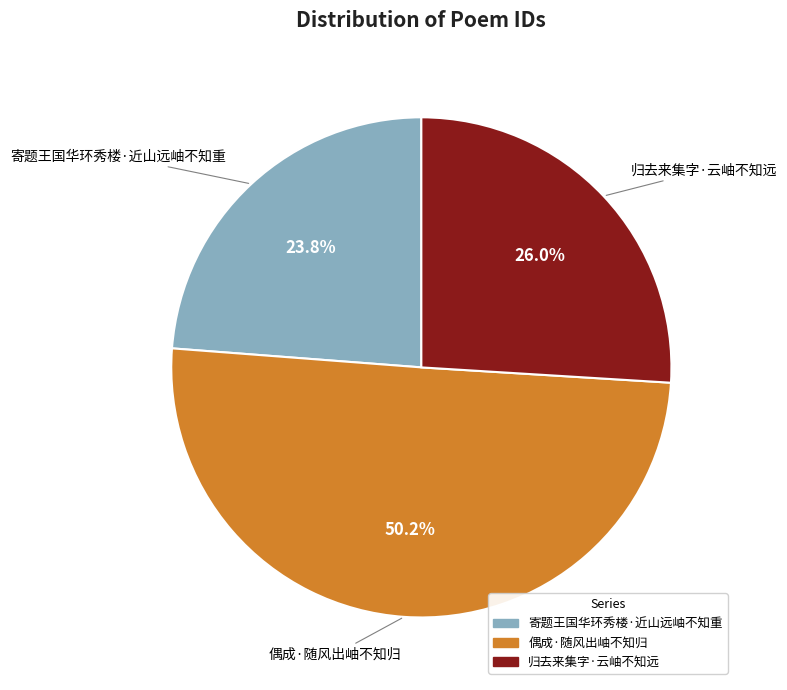

True or false: 偶成·随风出岫不知归 accounts for 50% of the total.

True